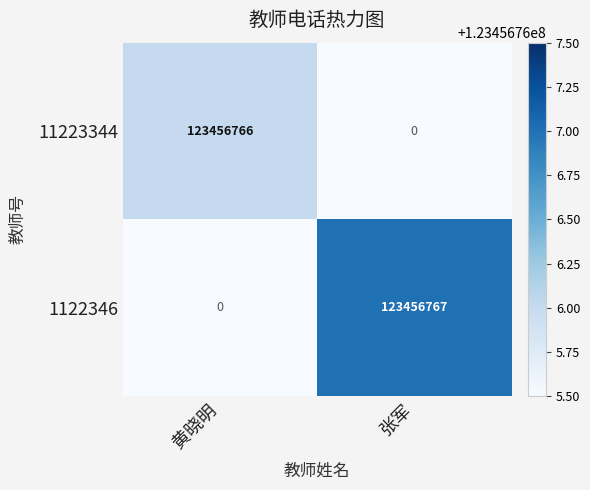

What is the sum of the 11223344 values at 张军 and 黄晓明?

123456766